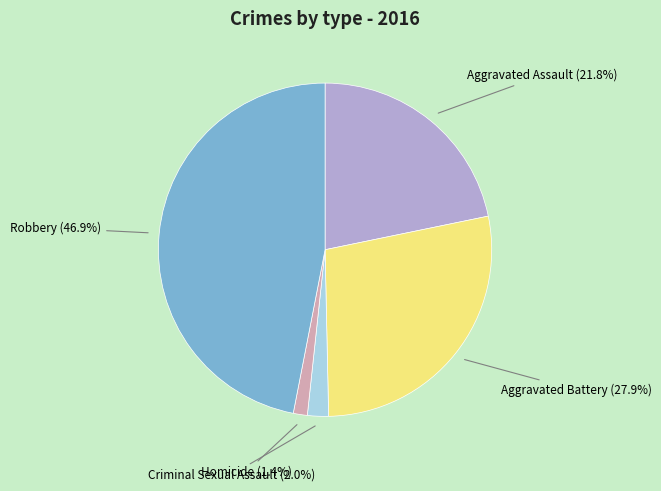

What portion of the pie excludes Criminal Sexual Assault?

98.0%